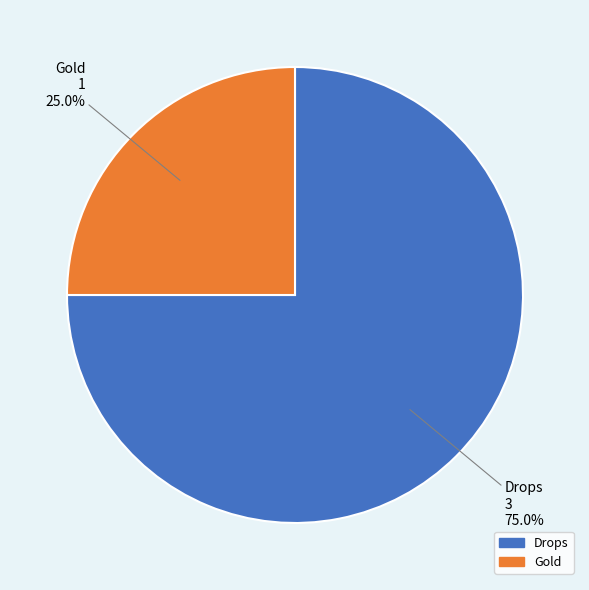

What is the ratio of the value at Drops to the value at Gold?

3.0